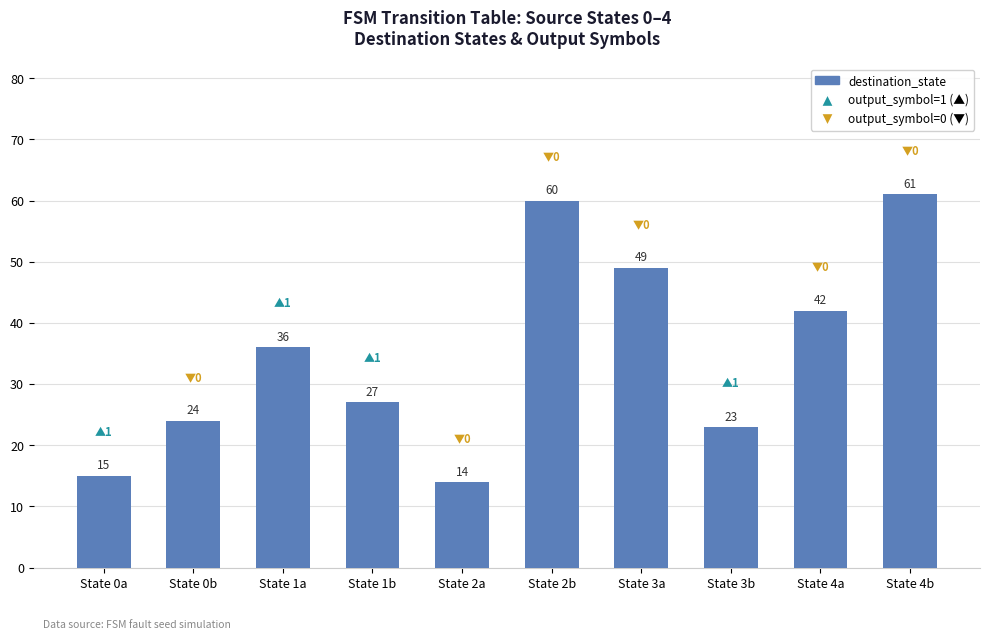

The chart shows a value of 61 at State 4b. True or false?

True